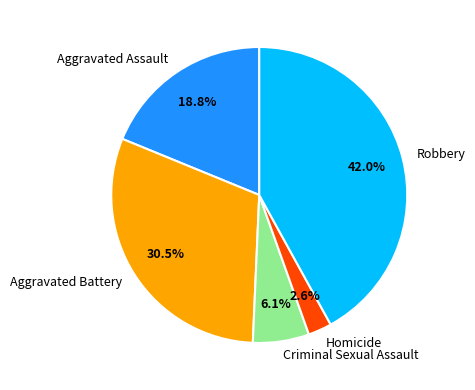

How many slices are in this pie chart?

5